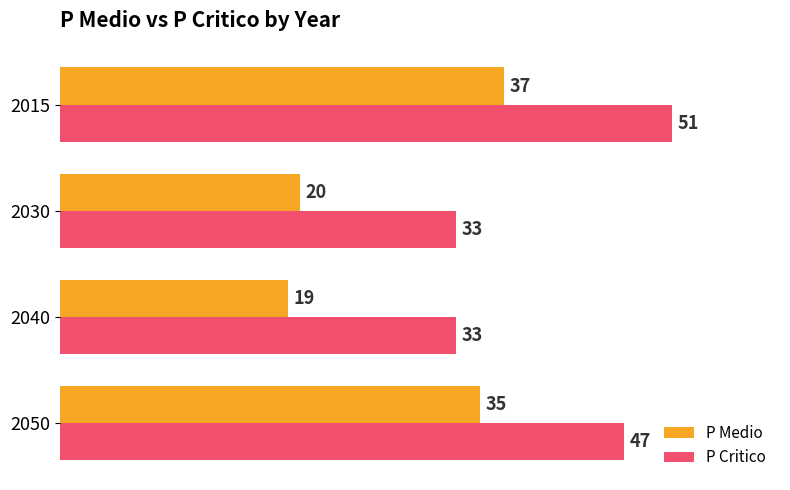

Is the value of P Medio at 2050 greater than the value of P Critico at 2050?

No